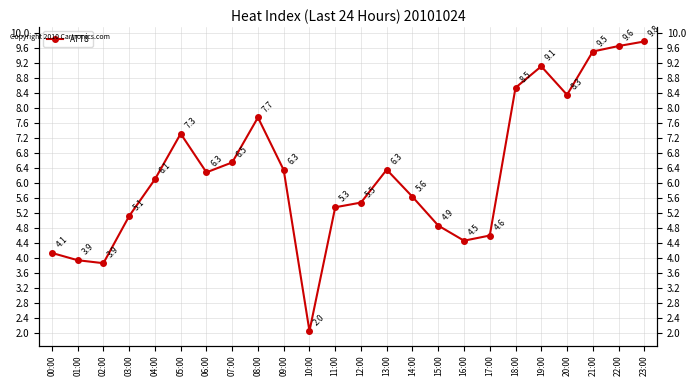

What is the label of the 7th point from the right?

17:00